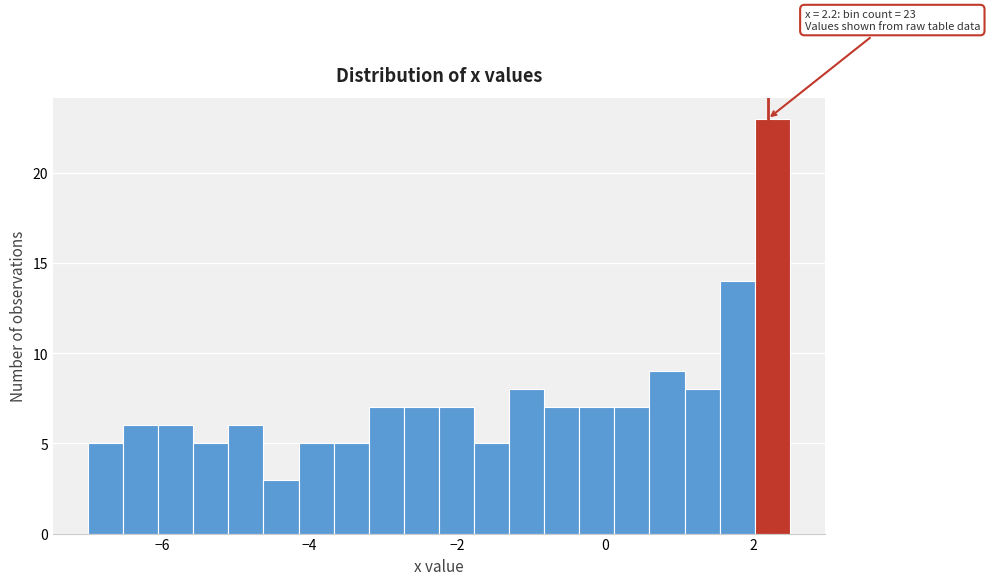

Around what value on the x-axis is the tallest bar? Give the approximate position of its centre, as read against the axis.

2.2